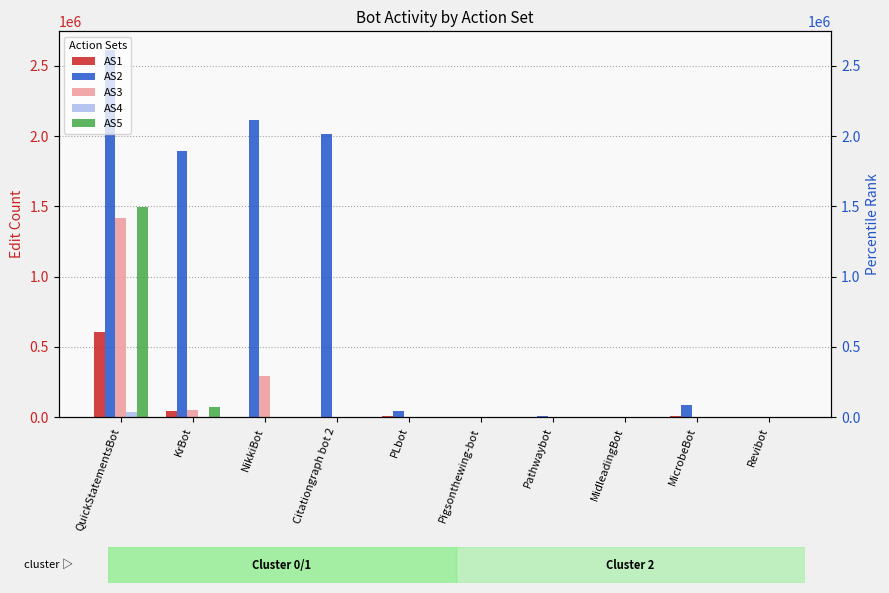

What is the label of the 5th bar from the left?

PLbot